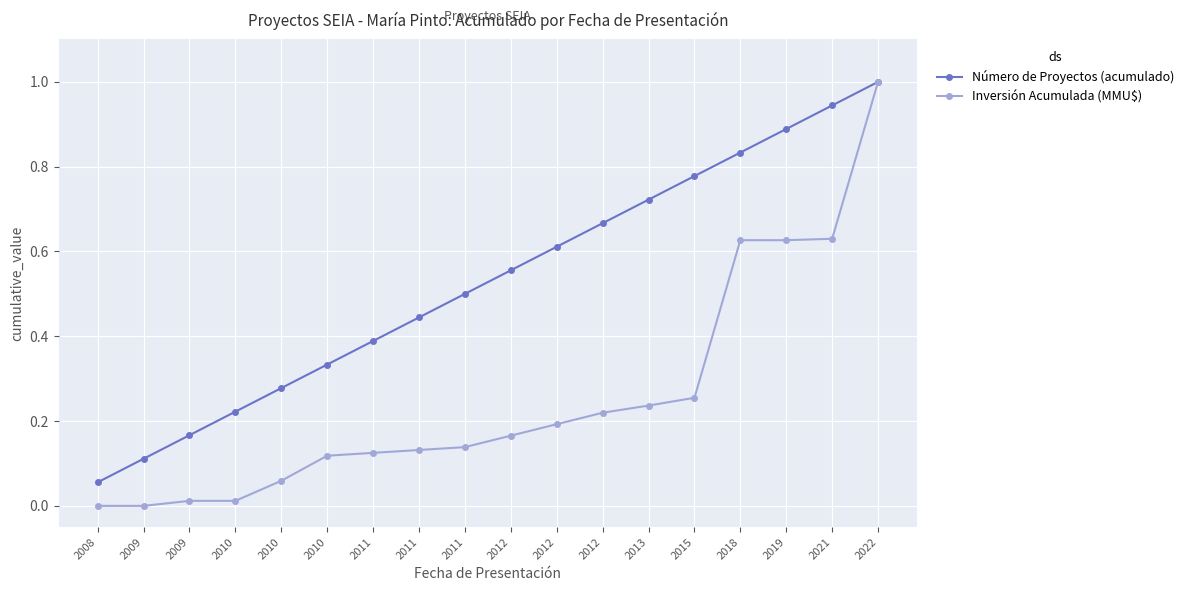

What is the total value across all series at 2013?

1.0